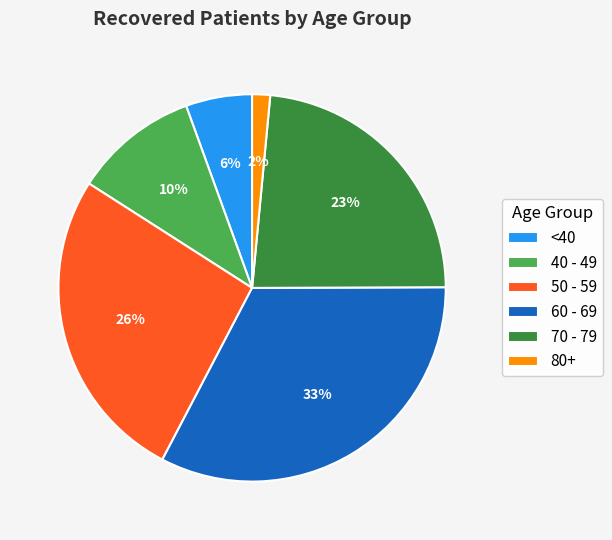

To the nearest percent, what portion does 70 - 79 represent?

23%